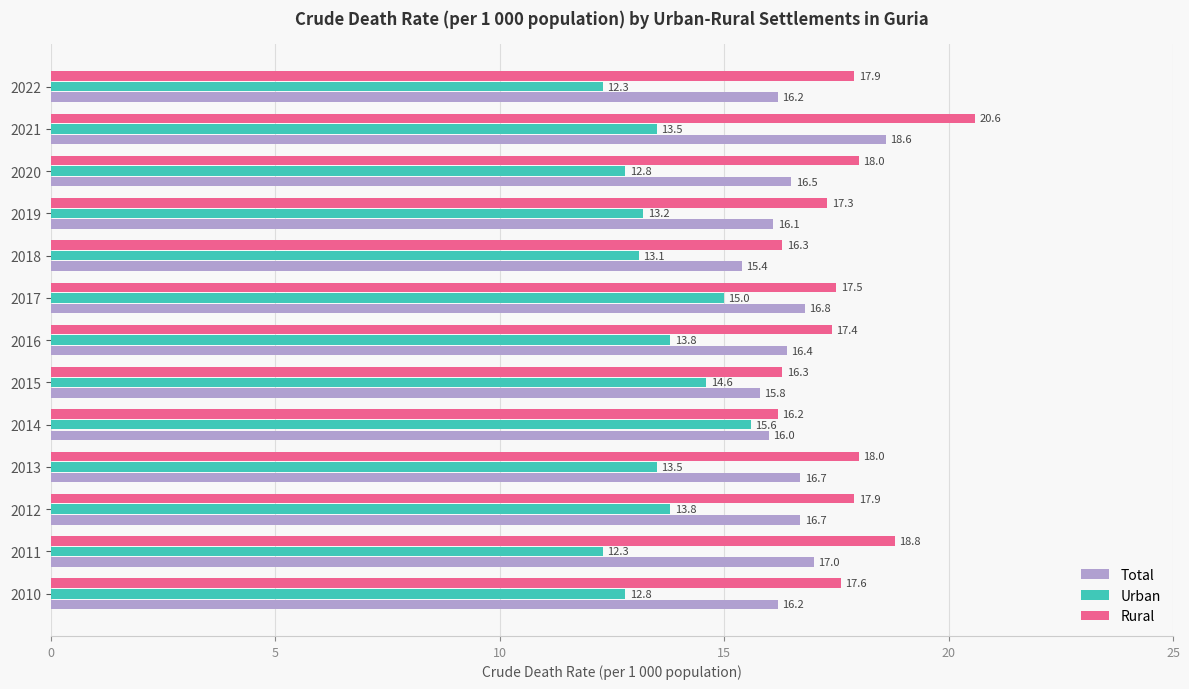

Rank the series by their average value, from highest to lowest.

Rural, Total, Urban